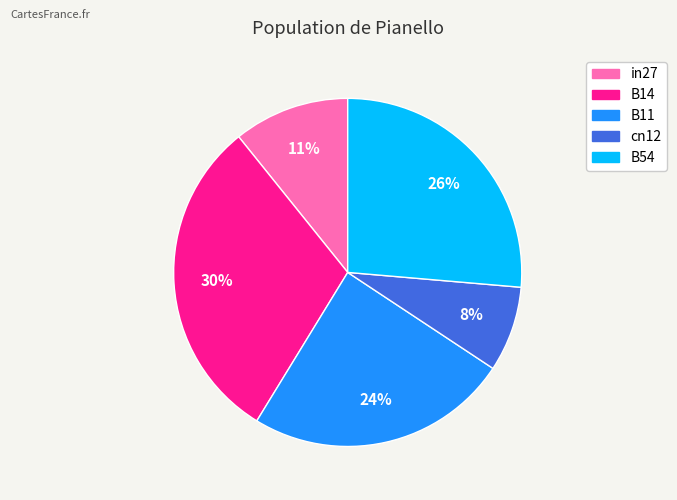

Does B11 represent more than half of the total?

No